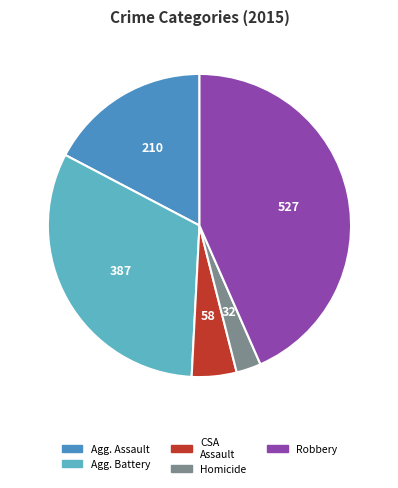

Is there a majority slice in this chart?

No